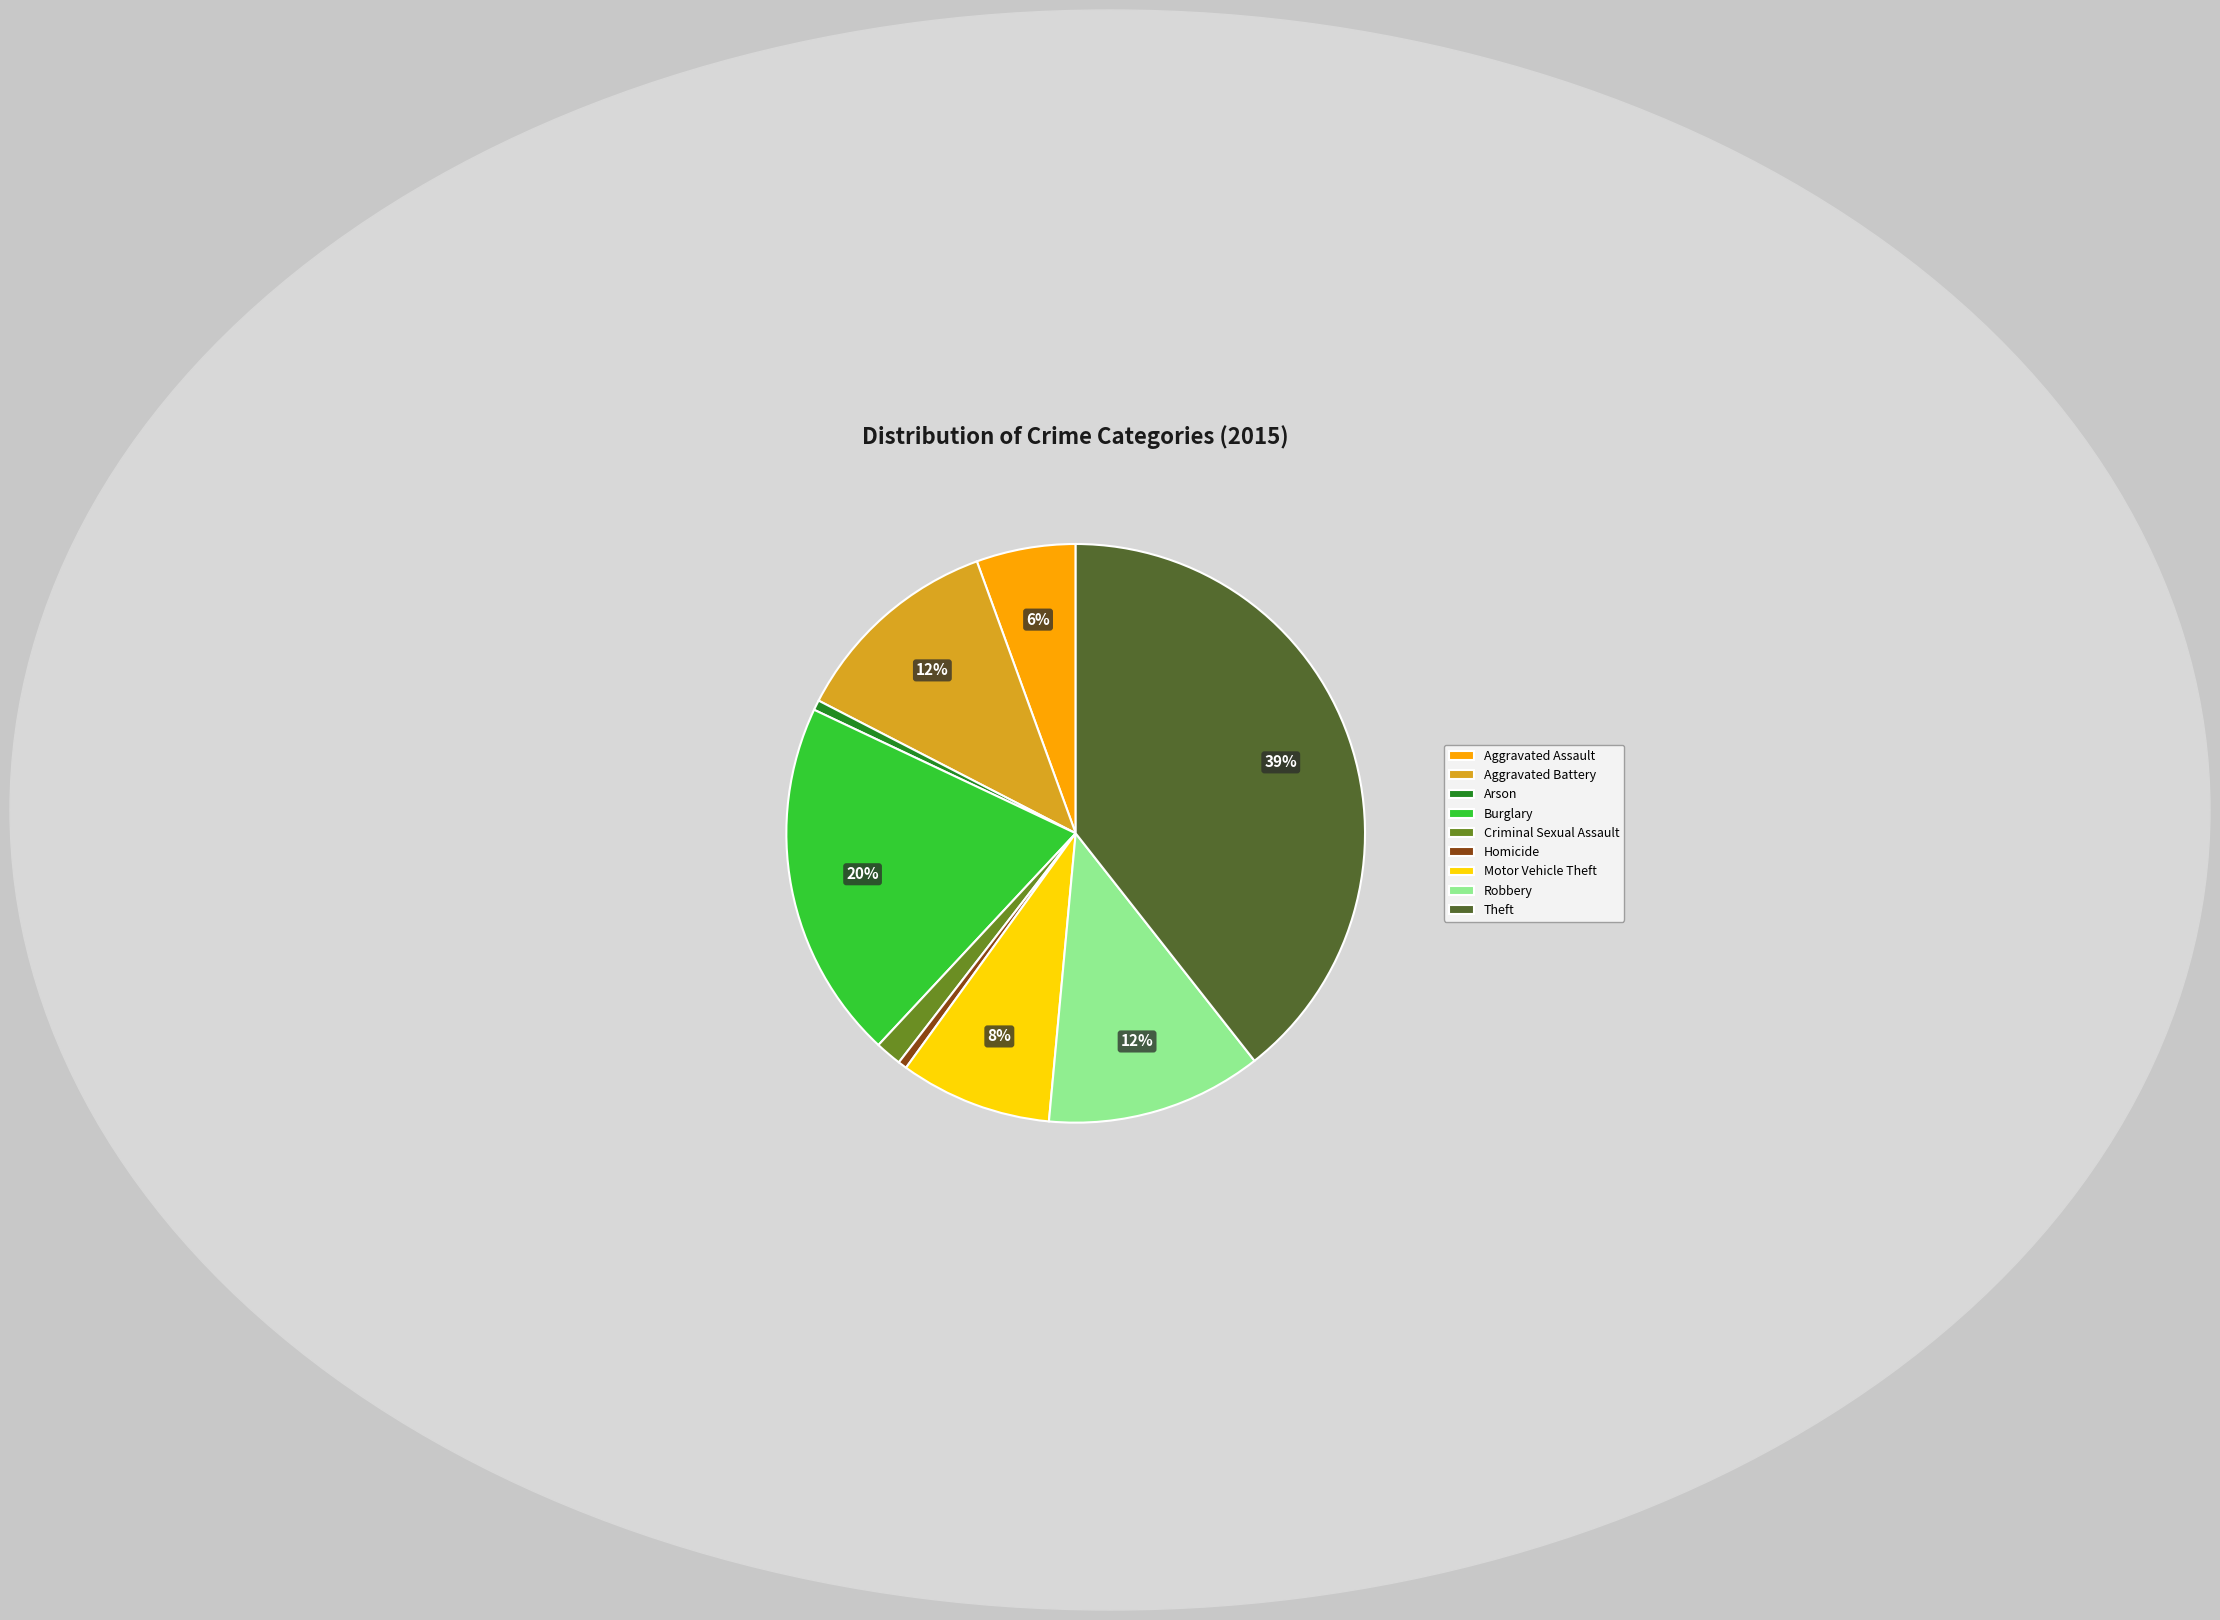

Is Aggravated Assault the majority of the pie?

No